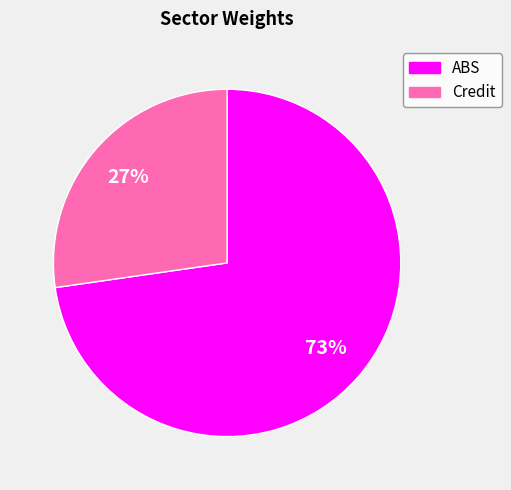

Which category has the biggest portion of the pie?

ABS